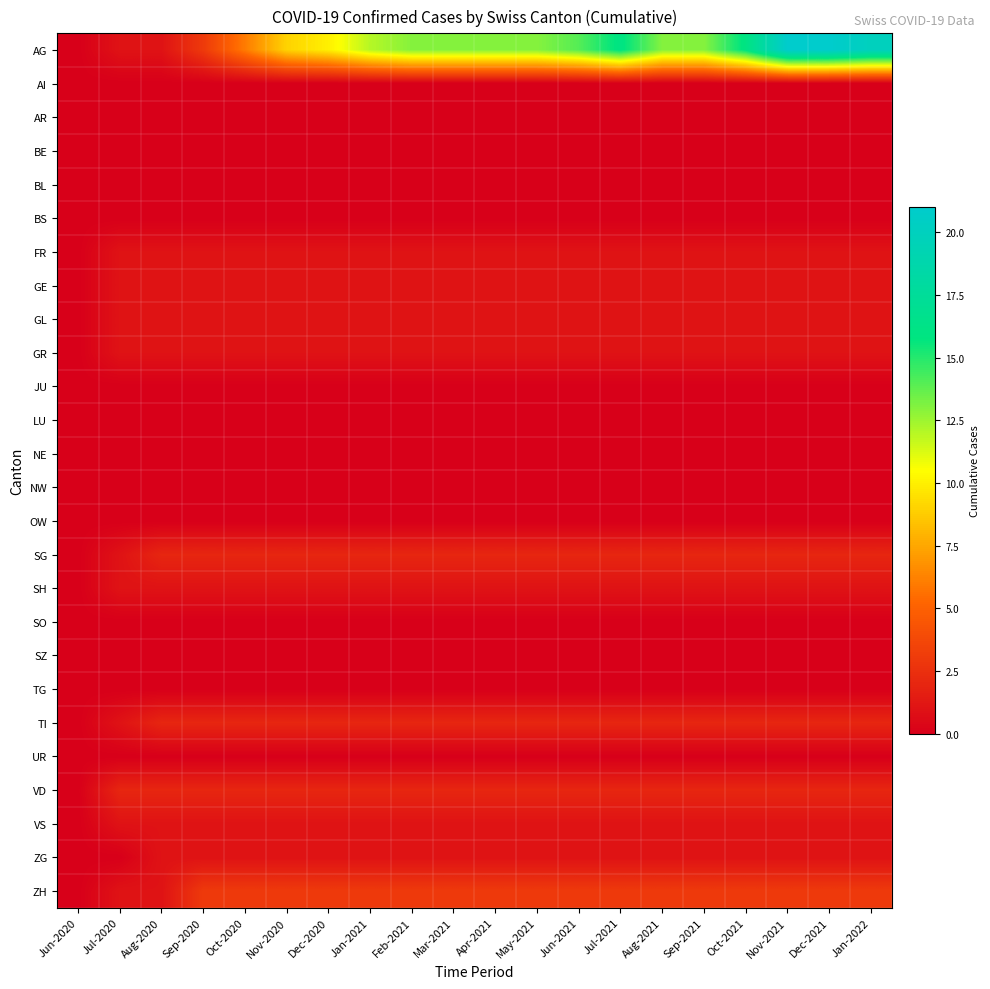

Between Mar-2021 and Aug-2021, which series saw the biggest shift?

AG